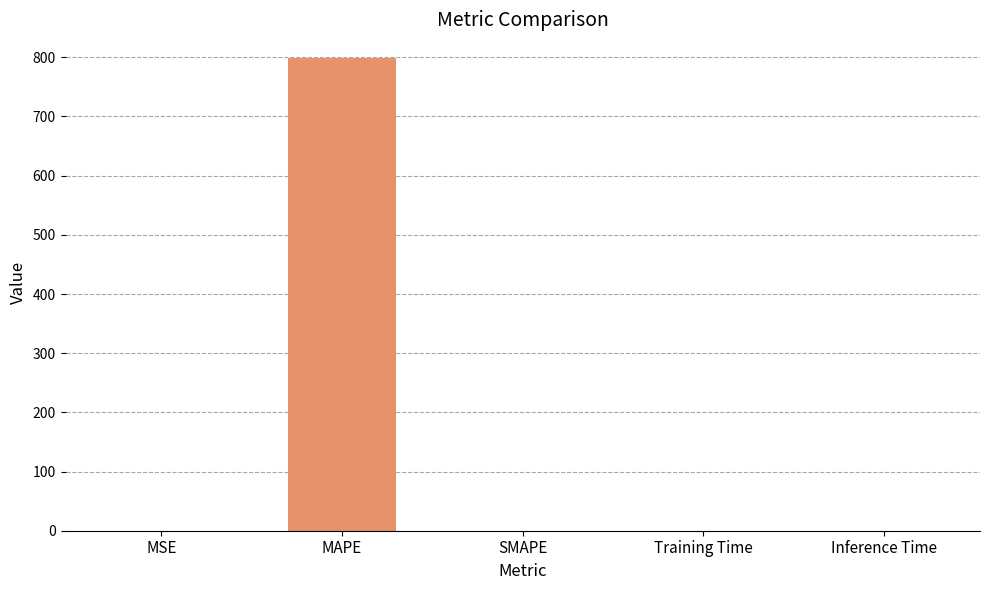

What is the approximate value at MSE?

0.1